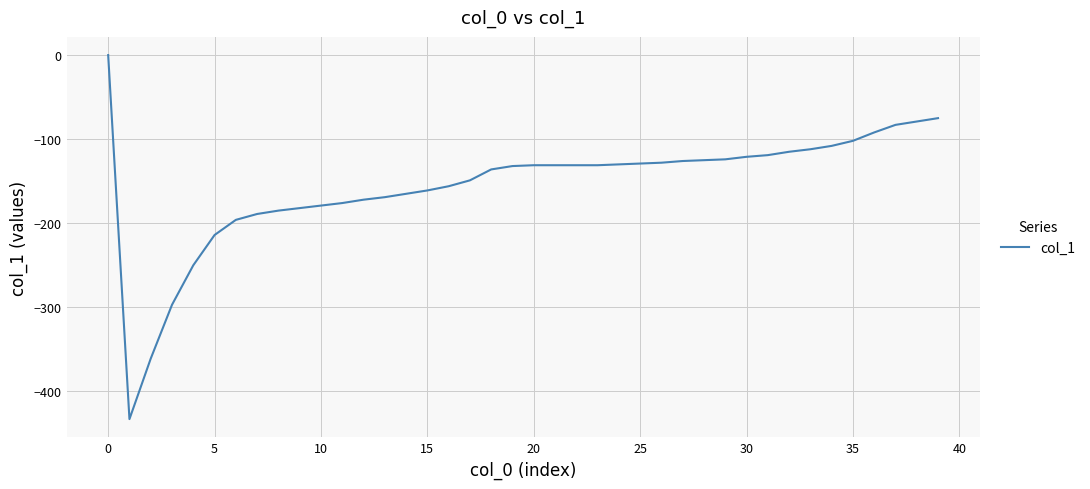

What is the minimum value shown in the chart?

-433